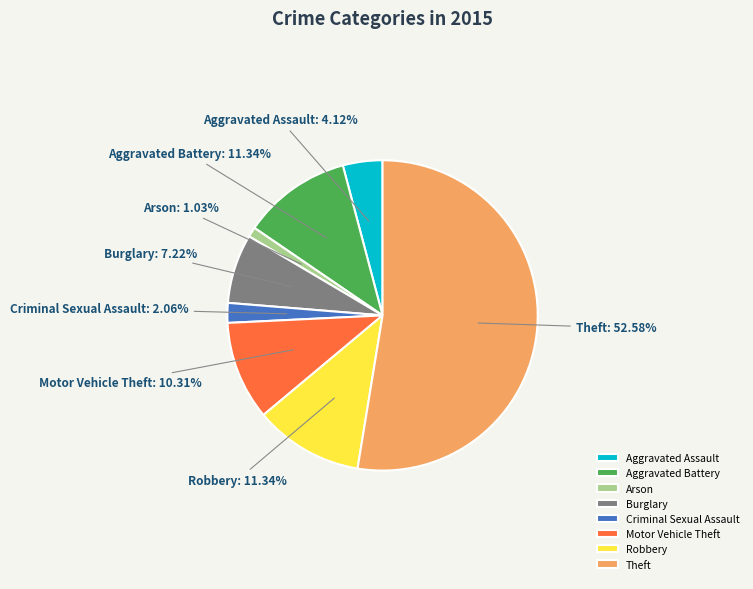

Between Theft and Criminal Sexual Assault, which is larger?

Theft